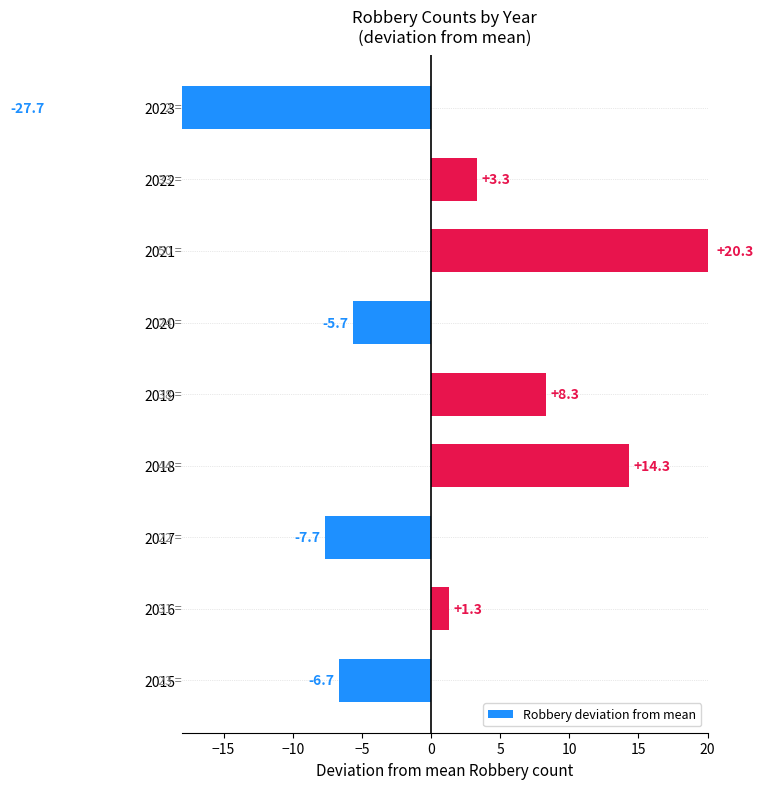

What position from the right is 20?

1